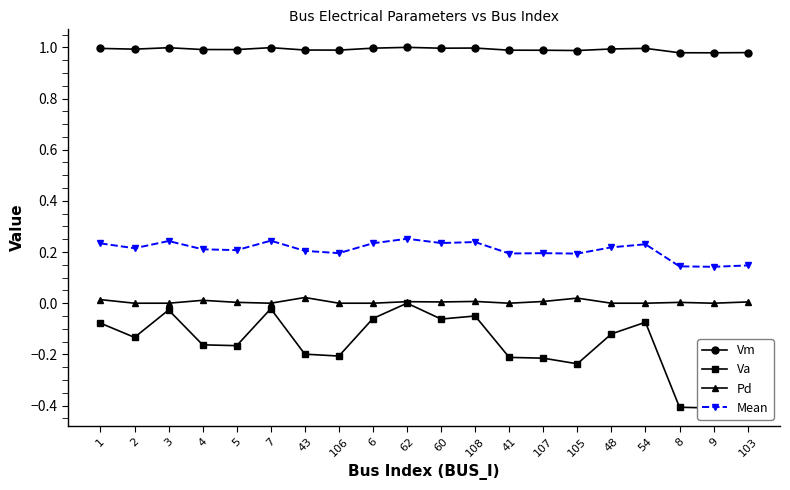

What is the label of the 12th point from the right?

6